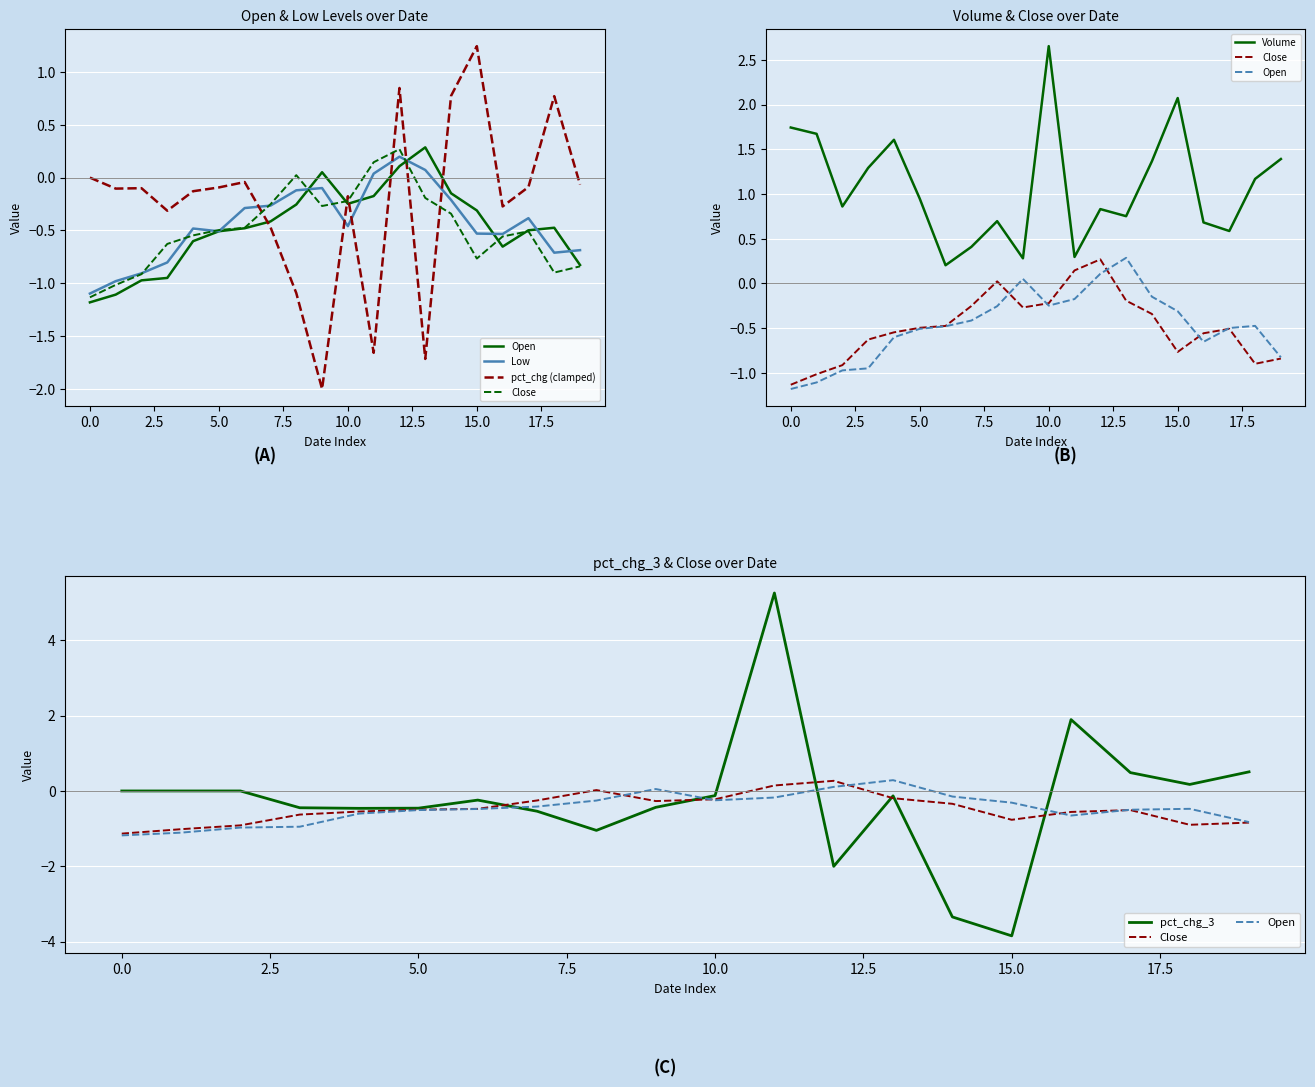

List the series in order of their peak value, lowest first.

Low, Close, Open, pct_chg (clamped), Volume, pct_chg_3